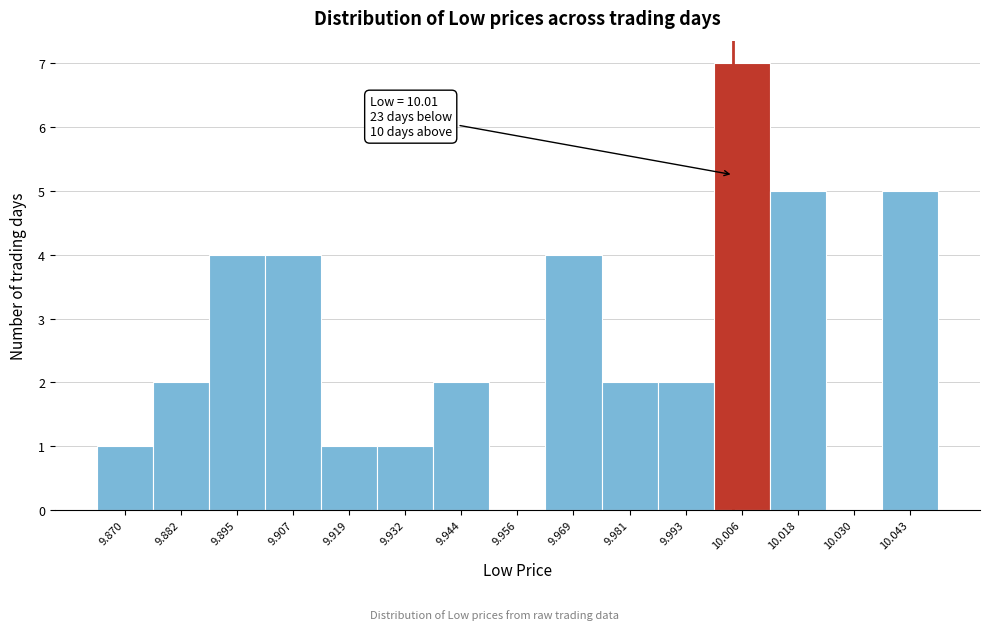

Reading left to right, what are all the values shown in this chart?

9.870=1	9.882=2	9.895=4	9.907=4	9.919=1	9.932=1	9.944=2	9.956=0	9.969=4	9.981=2	9.993=2	10.006=7	10.018=5	10.030=0	10.043=5